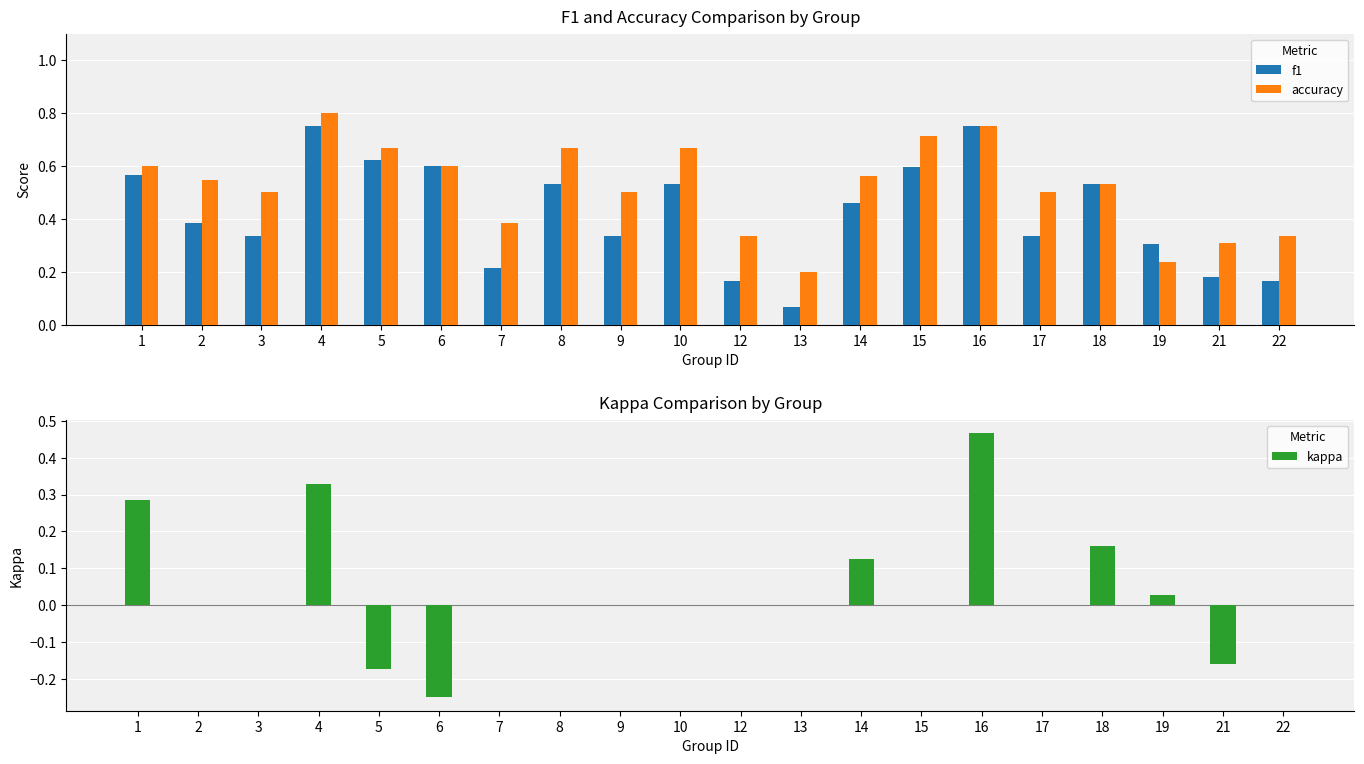

What is the difference between the second highest and minimum values in the f1 series?

0.7